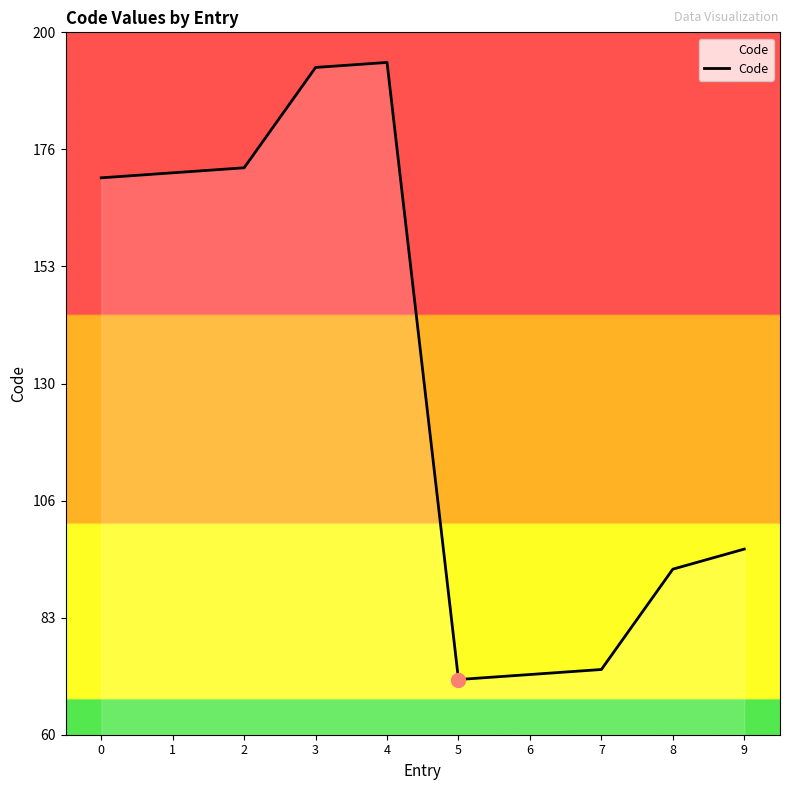

The chart shows a value of 71 at 5. True or false?

True